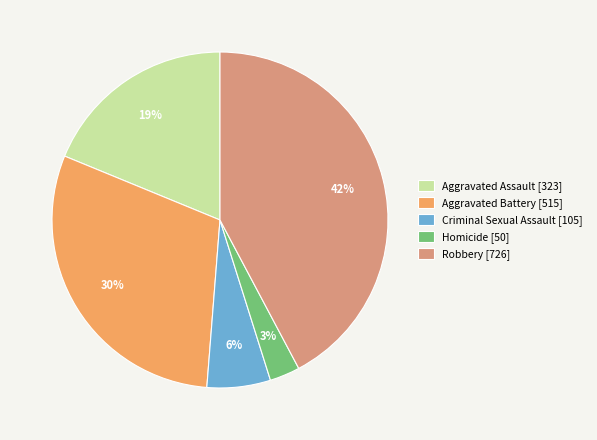

Which slice is the largest?

Robbery